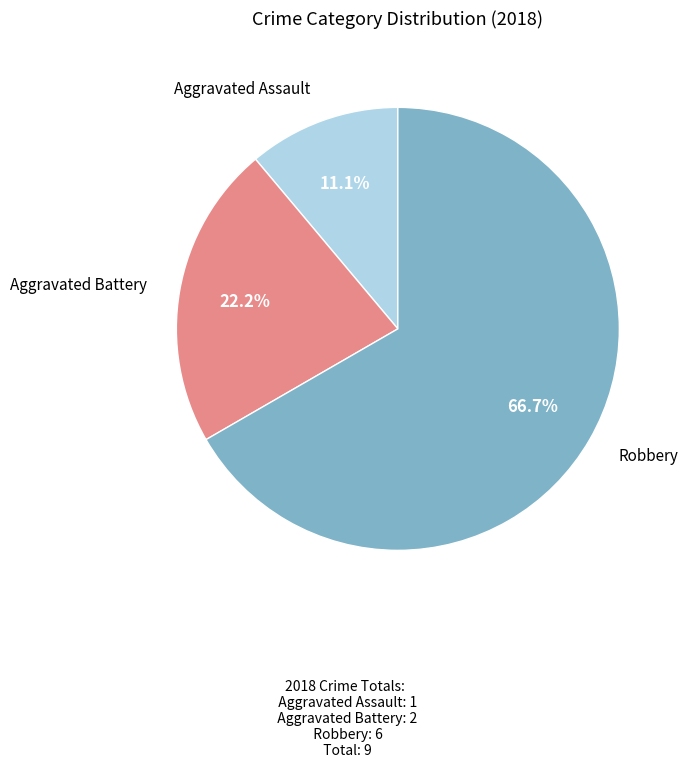

Does any single category account for the majority?

Yes